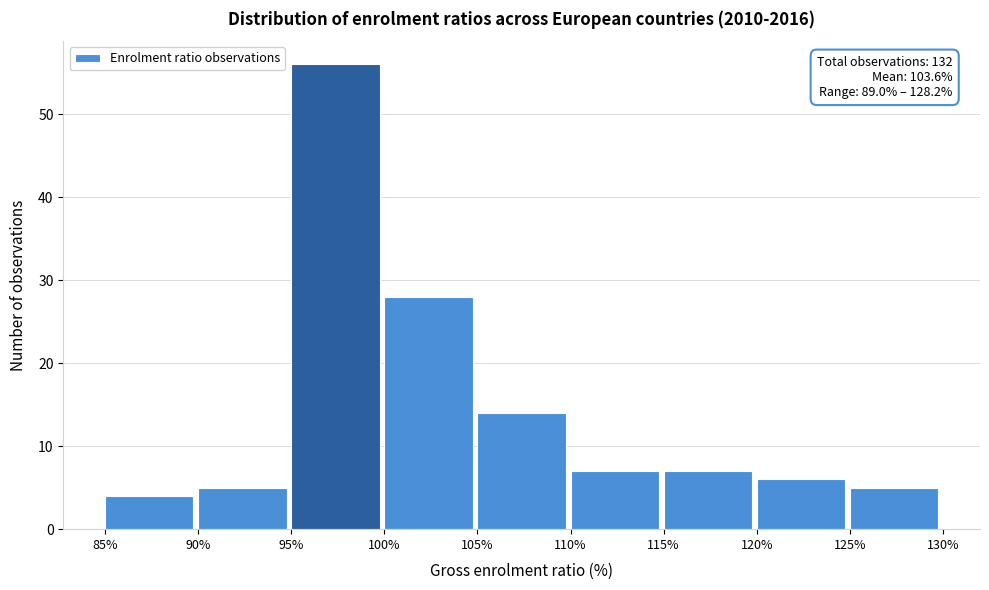

Over which range of the x-axis is the bar tallest?

95% to 100%